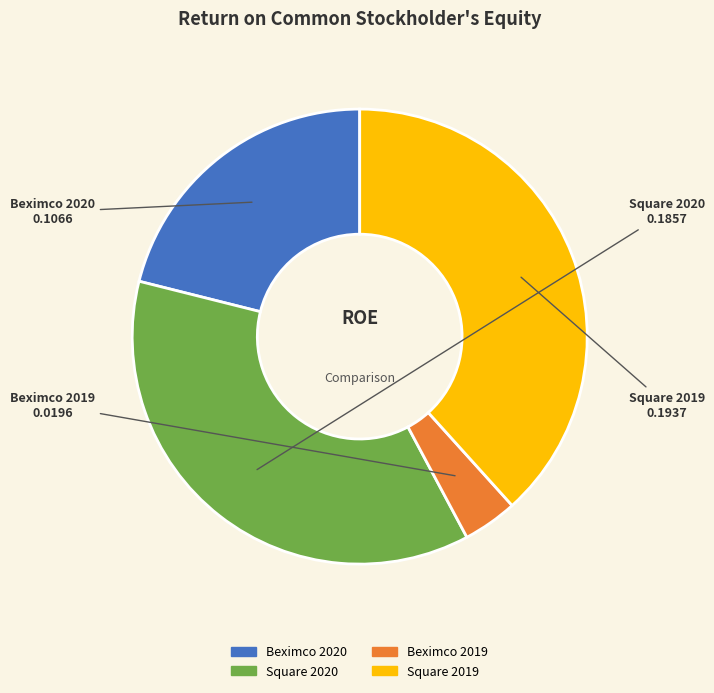

The Beximco 2020 slice represents 21% of the pie. True or false?

True